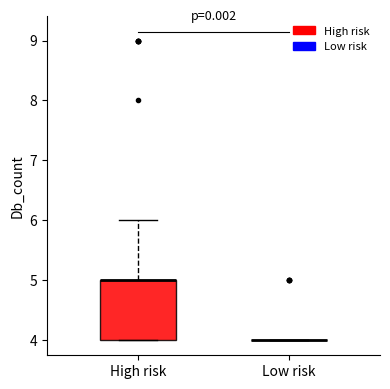

Reading left to right, read every box against the y-axis: the position of its median line, the range the box covers, and the ends of its whiskers. The values are not printed on the chart, so give them approximately, as read against the axis.

High risk: median 5 (drawn on the box's upper edge), box 4 to 5, whiskers 4 to 6
Low risk: box collapsed to a line at 4, whiskers 4 to 4